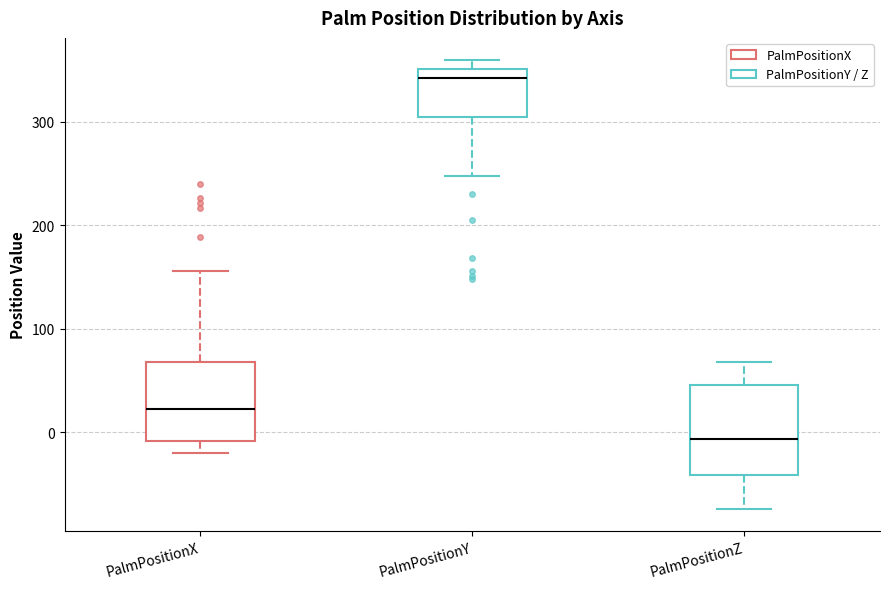

Reading left to right, transcribe this box plot: for each box, give where its median line is, the range the box spans, and where its two whiskers end, as read against the y-axis. The values are not printed on the chart, so give them approximately, as read against the axis.

PalmPositionX: median 20, box -10 to 70, whiskers -20 to 160
PalmPositionY: median 340, box 300 to 350, whiskers 250 to 360
PalmPositionZ: median -10, box -40 to 50, whiskers -70 to 70